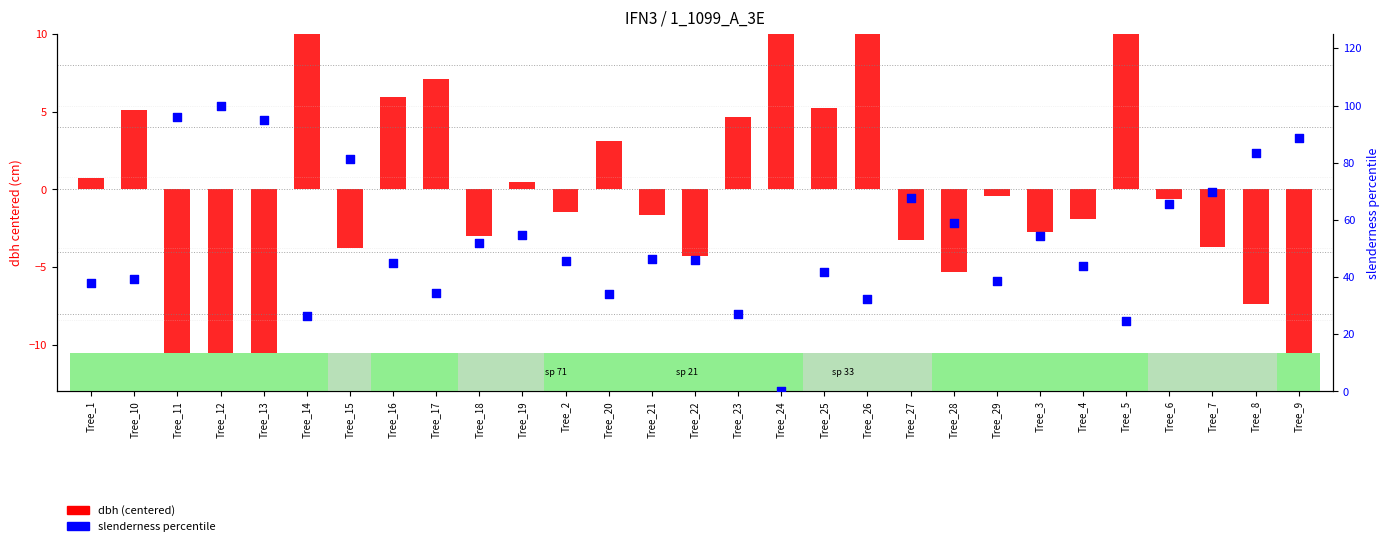

Which series reaches the minimum Y coordinate?

dbh (centered)